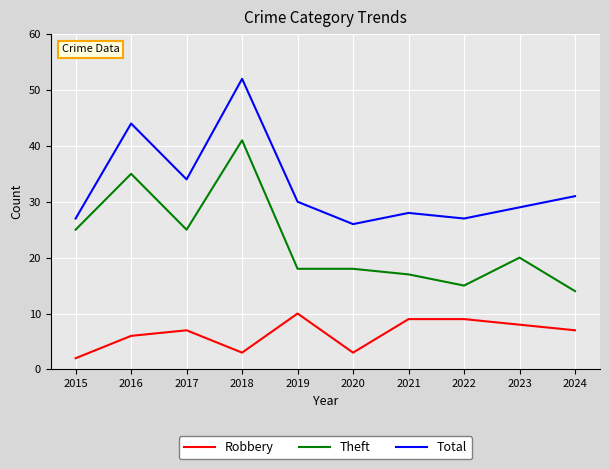

What is the total value across all series at 2024?

52